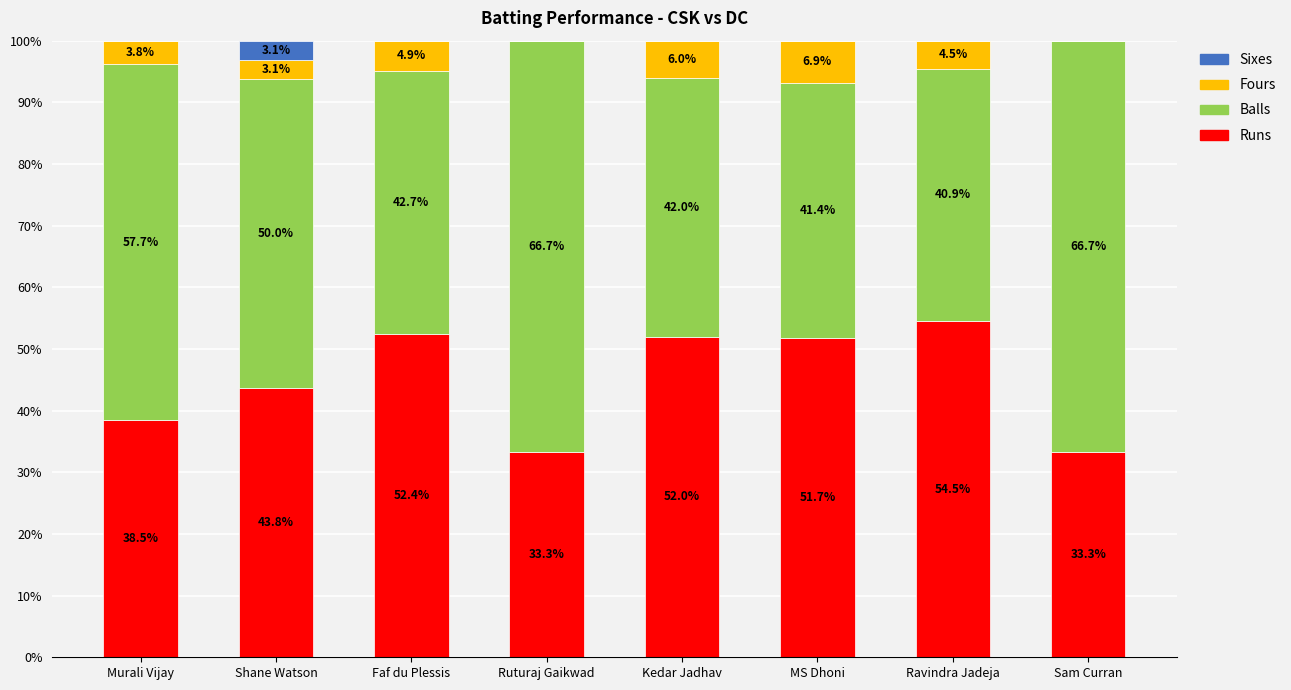

What are all the series names shown in the legend?

Sixes, Fours, Balls, Runs